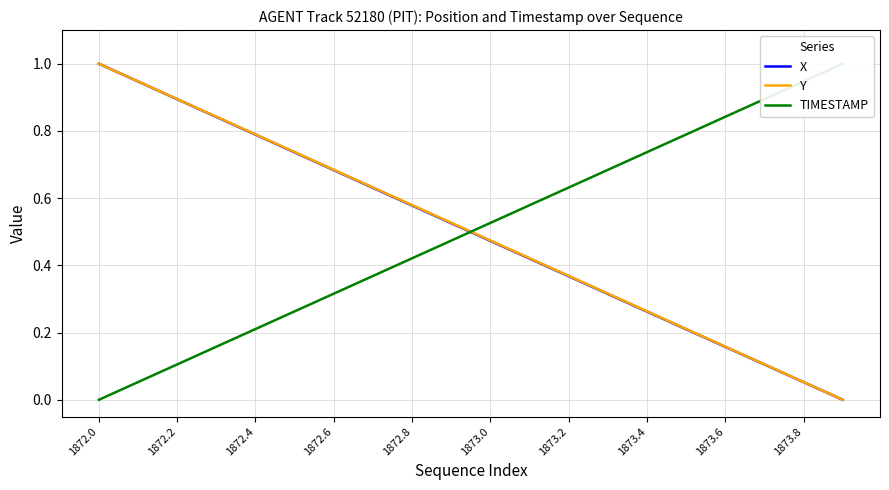

True or false: Y has more than 2 points higher than both neighbors.

False